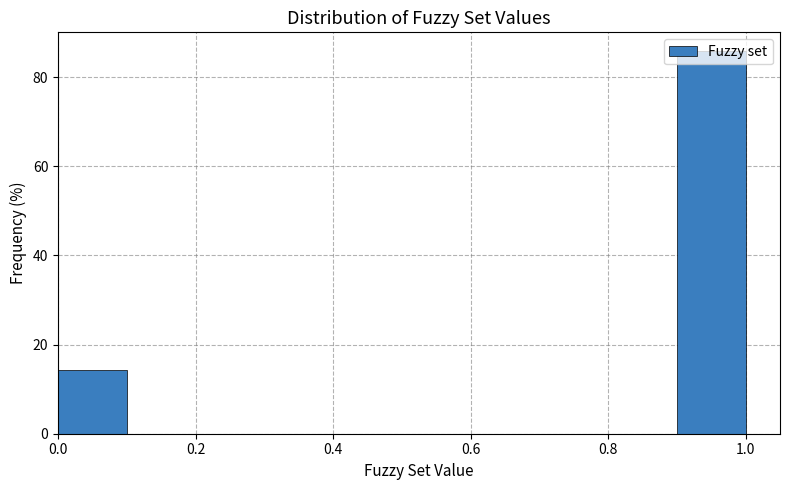

Reading left to right, transcribe this chart: for each bar, give the range it covers on the x-axis and its height. The values are not printed on the chart, so give them approximately, as read against the axis.

0.0 to 0.1: 14
0.1 to 0.2: 0
0.2 to 0.3: 0
0.3 to 0.4: 0
0.4 to 0.5: 0
0.5 to 0.6: 0
0.6 to 0.7: 0
0.7 to 0.8: 0
0.8 to 0.9: 0
0.9 to 1.0: 86